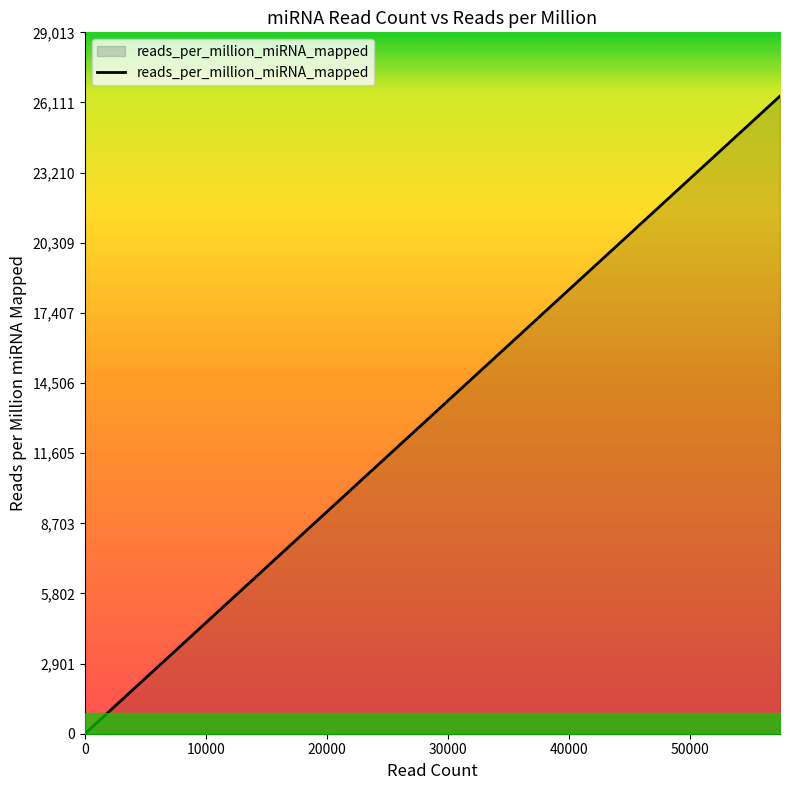

True or false: the data shows 1.5 at 30000.

False